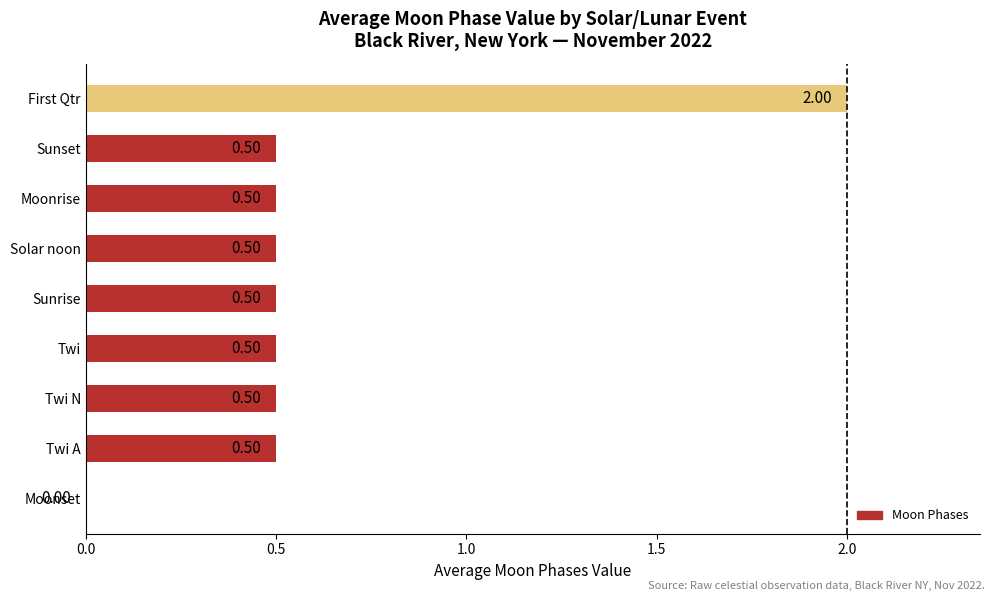

Are the bars horizontal?

Yes